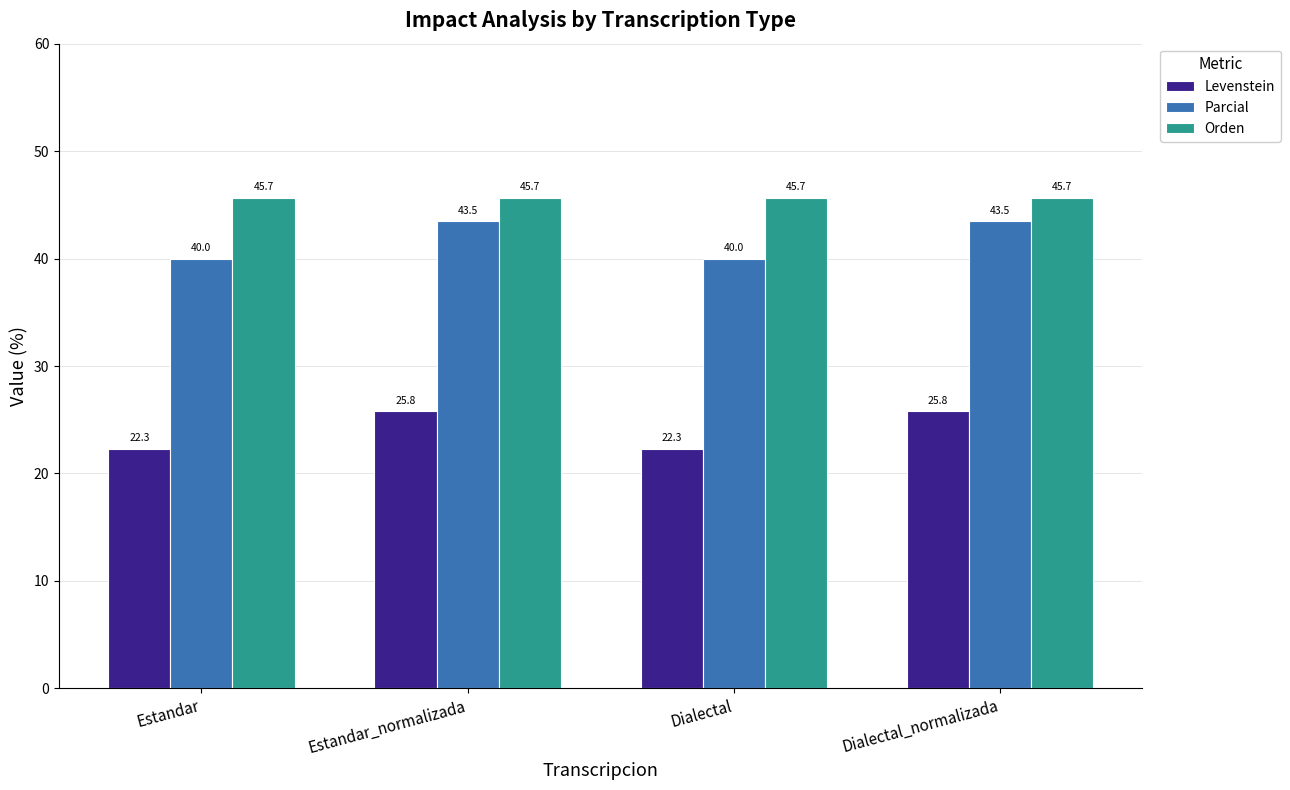

The Orden series shows 45.7 at Estandar. True or false?

True